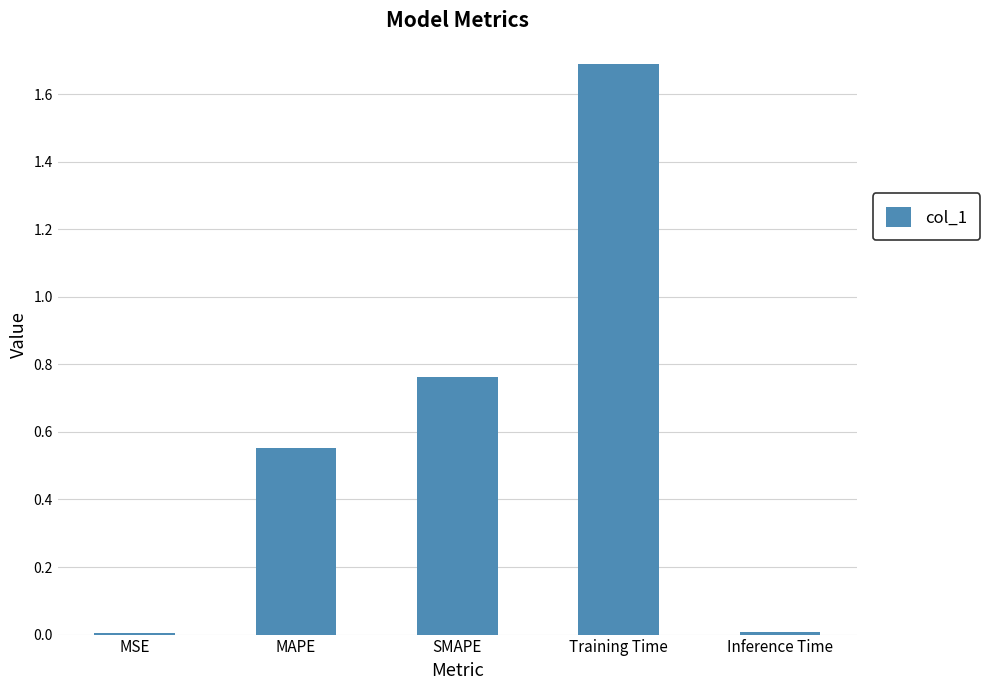

What is the approximate value at Training Time?

1.7